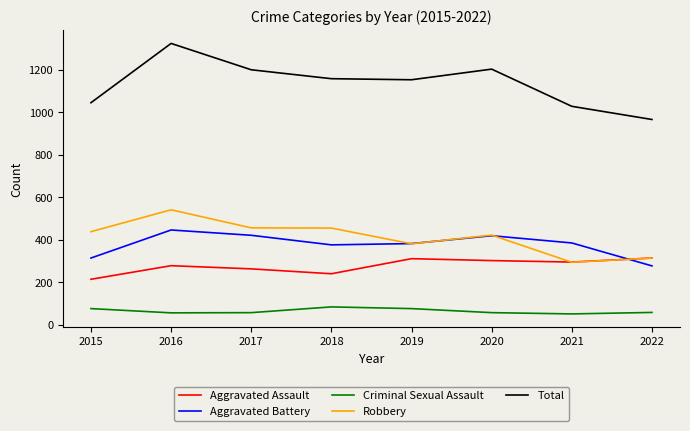

At which category does Aggravated Battery reach its first local peak?

2016